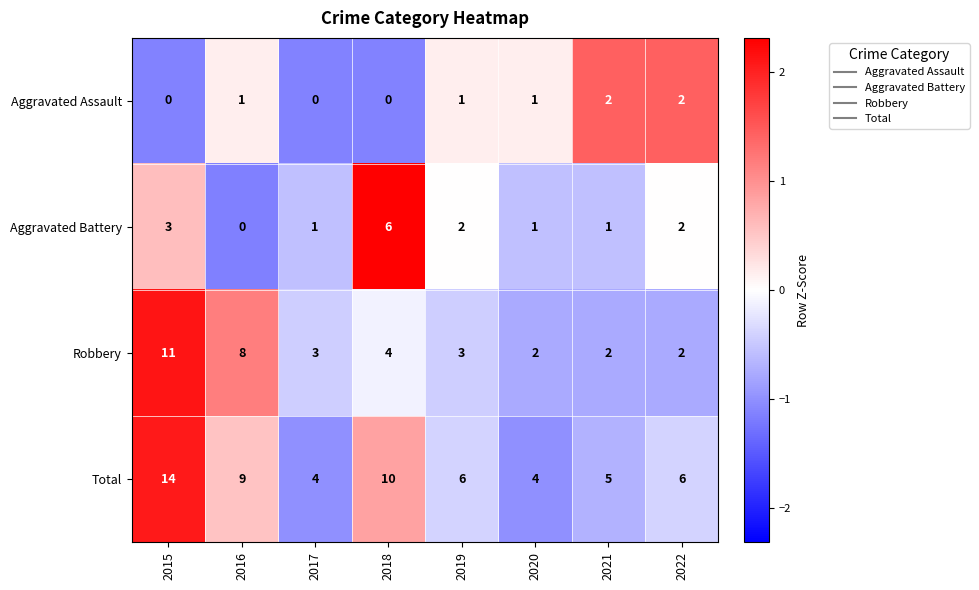

Between 2015 and 2018, which series saw the biggest shift?

Robbery